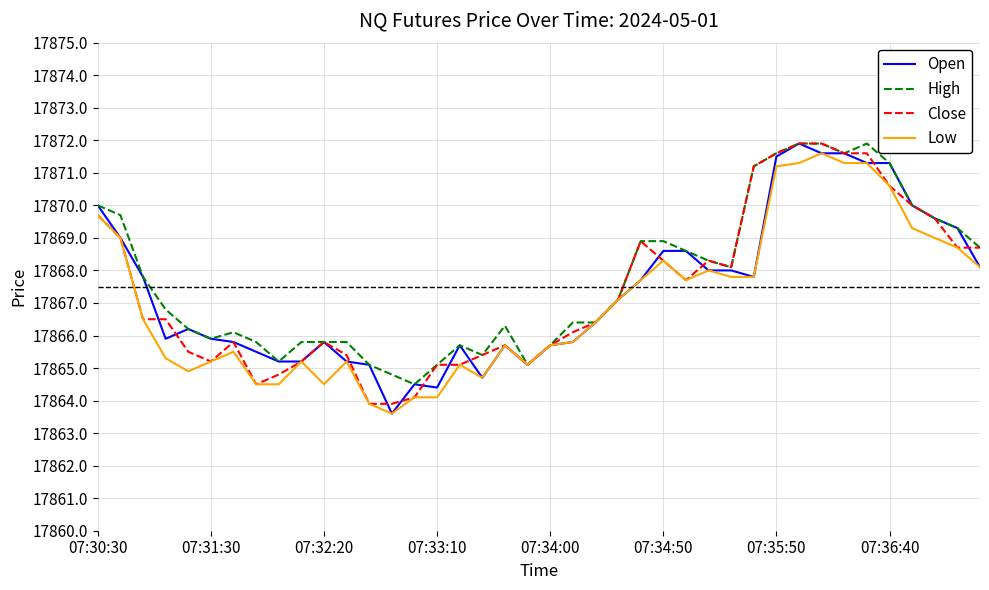

What is the minimum value for Low?

17863.6